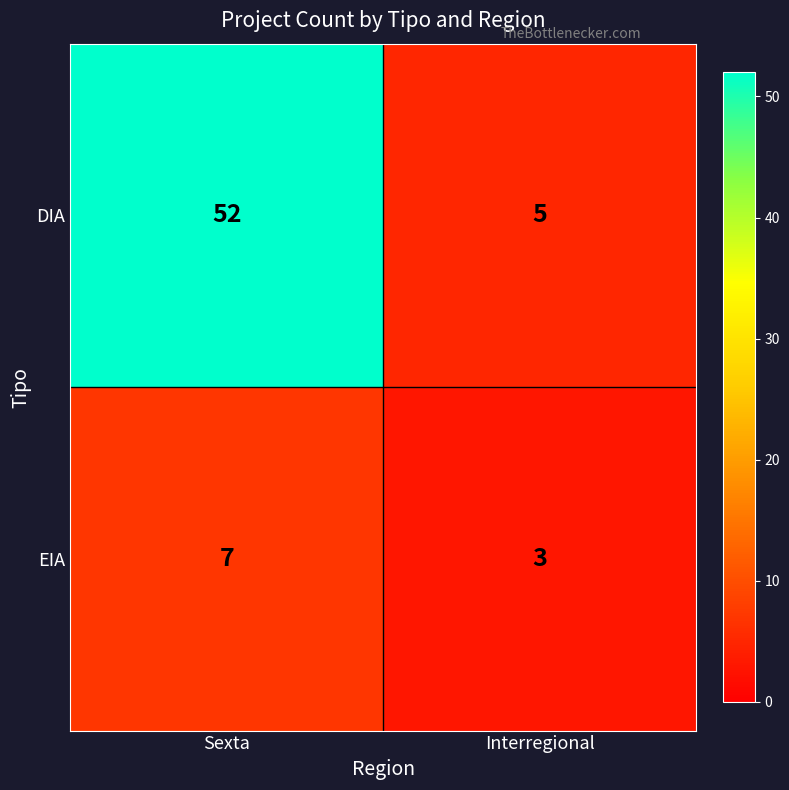

What is the difference between the highest and lowest values at Sexta?

45